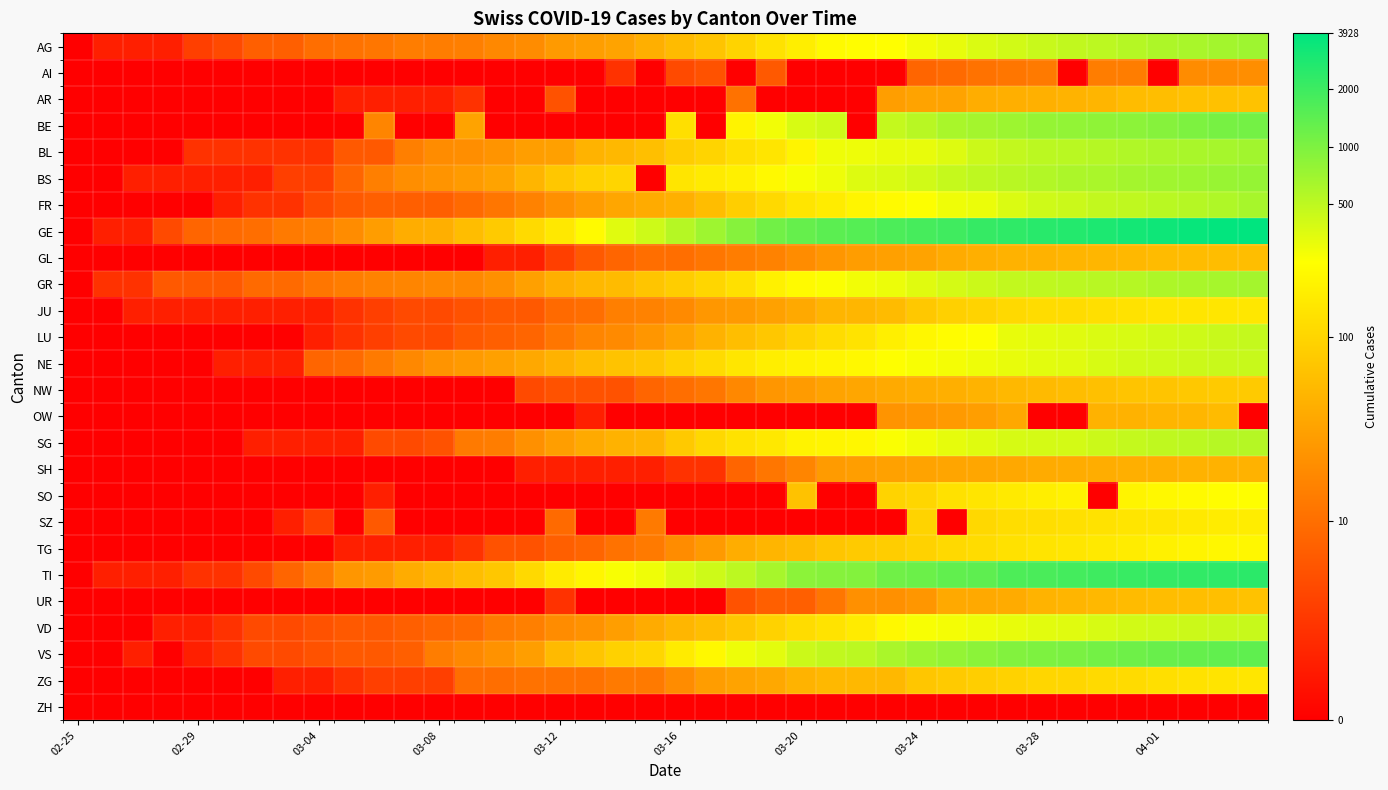

Reading left to right, transcribe all the data shown in this chart.

AG: 0.0	0.7	0.7	0.7	1.4	1.6	2.1	2.1	2.4	2.5	2.6	2.7	2.7	2.8	2.9	3.0	3.3	3.4	3.5	3.8	4.0	4.2	4.6	4.9	5.2	5.4	5.5	5.5	5.6	5.8	5.9	6.0	6.1	6.2	6.2	6.3	6.4	6.4	6.5	6.6
AI: 0.0	0.0	0.0	0.0	0.0	0.0	0.0	0.0	0.0	0.0	0.0	0.0	0.0	0.0	0.0	0.0	0.0	0.0	1.1	0.0	1.6	1.8	0.0	1.9	0.0	0.0	0.0	0.0	2.2	2.3	2.5	2.6	2.6	0.0	2.7	2.7	0.0	3.0	3.0	3.1
AR: 0.0	0.0	0.0	0.0	0.0	0.0	0.0	0.0	0.0	0.7	0.7	0.7	0.7	1.1	0.0	0.0	1.8	0.0	0.0	0.0	0.0	0.0	2.5	0.0	0.0	0.0	0.0	3.4	3.5	3.6	3.8	3.8	3.8	3.9	3.9	4.1	4.1	4.2	4.2	4.2
BE: 0.0	0.0	0.0	0.0	0.0	0.0	0.0	0.0	0.0	0.0	2.9	0.0	0.0	3.6	0.0	0.0	0.0	0.0	0.0	0.0	4.8	0.0	5.3	5.6	5.9	6.0	0.0	6.2	6.3	6.4	6.5	6.6	6.6	6.7	6.7	6.8	6.8	6.9	7.0	7.0
BL: 0.0	0.0	0.0	0.0	1.1	1.1	1.1	1.1	1.1	1.9	1.9	2.8	3.0	3.1	3.2	3.4	3.5	3.9	4.0	4.1	4.5	4.6	4.8	5.0	5.3	5.7	5.7	5.7	5.8	5.9	6.1	6.2	6.2	6.3	6.3	6.4	6.4	6.4	6.5	6.5
BS: 0.0	0.0	0.7	0.7	0.7	0.7	0.7	1.4	1.4	2.2	2.8	3.1	3.2	3.4	3.5	3.9	4.3	4.5	4.6	0.0	5.0	5.1	5.2	5.4	5.6	5.7	5.9	5.9	6.0	6.1	6.2	6.3	6.3	6.4	6.4	6.5	6.5	6.6	6.6	6.6
FR: 0.0	0.0	0.0	0.0	0.0	0.7	1.1	1.1	1.6	1.9	2.1	2.1	2.1	2.3	2.6	2.8	3.1	3.4	3.6	3.7	3.8	4.1	4.5	4.7	5.0	5.1	5.3	5.4	5.5	5.7	5.7	5.9	6.0	6.1	6.2	6.2	6.3	6.3	6.4	6.5
GE: 0.0	0.7	0.7	1.6	2.2	2.3	2.4	2.6	2.8	3.0	3.4	3.8	3.8	4.1	4.4	4.7	5.0	5.4	5.8	6.1	6.3	6.6	6.8	7.0	7.2	7.3	7.3	7.4	7.5	7.6	7.7	7.8	7.8	7.9	8.0	8.0	8.1	8.2	8.2	8.3
GL: 0.0	0.0	0.0	0.0	0.0	0.0	0.0	0.0	0.0	0.0	0.0	0.0	0.0	0.0	0.7	0.7	1.4	1.9	2.2	2.4	2.4	2.6	2.7	2.8	3.0	3.3	3.4	3.5	3.5	3.7	3.8	3.9	3.9	3.9	4.0	4.0	4.0	4.1	4.1	4.1
GR: 0.0	1.1	1.1	1.9	1.9	1.9	2.3	2.3	2.6	2.7	2.8	2.9	2.9	2.9	3.1	3.5	3.8	4.0	4.0	4.3	4.4	4.6	4.9	5.2	5.4	5.6	5.7	5.7	5.8	6.0	6.1	6.2	6.2	6.3	6.3	6.3	6.4	6.4	6.5	6.5
JU: 0.0	0.0	0.7	0.7	0.7	0.7	0.7	0.7	0.7	1.1	1.4	1.6	1.6	1.8	1.9	1.9	2.3	2.4	2.8	2.8	3.0	3.3	3.3	3.5	3.7	3.9	4.0	4.1	4.3	4.5	4.6	4.7	4.8	4.8	4.8	4.9	4.9	5.0	5.0	5.0
LU: 0.0	0.0	0.0	0.0	0.0	0.0	0.0	0.0	0.7	1.1	1.4	1.6	1.6	1.9	2.1	2.2	2.6	2.9	3.0	3.3	3.5	3.9	4.1	4.3	4.6	4.8	4.9	5.2	5.4	5.5	5.5	5.8	5.8	5.8	5.9	5.9	6.0	6.1	6.1	6.1
NE: 0.0	0.0	0.0	0.0	0.0	0.7	0.7	0.7	2.2	2.3	2.6	2.9	3.2	3.3	3.5	3.6	3.9	4.1	4.2	4.3	4.5	4.7	5.0	5.2	5.2	5.3	5.4	5.5	5.6	5.6	5.7	5.8	5.8	5.8	5.9	6.0	6.0	6.1	6.1	6.1
NW: 0.0	0.0	0.0	0.0	0.0	0.0	0.0	0.0	0.0	0.0	0.0	0.0	0.0	0.0	0.0	1.6	1.8	1.8	1.8	2.2	2.4	2.6	2.9	3.3	3.4	3.5	3.6	3.7	3.8	3.8	3.9	4.0	4.0	4.1	4.2	4.3	4.3	4.3	4.4	4.4
OW: 0.0	0.0	0.0	0.0	0.0	0.0	0.0	0.0	0.0	0.0	0.0	0.0	0.0	0.0	0.0	0.0	0.0	0.7	0.0	0.0	0.0	0.0	0.0	0.0	0.0	0.0	0.0	3.2	3.3	3.3	3.4	3.6	0.0	0.0	3.9	3.9	3.9	4.0	4.0	0.0
SG: 0.0	0.0	0.0	0.0	0.0	0.0	0.7	0.7	0.7	0.7	1.6	1.6	1.8	2.6	2.7	3.1	3.4	3.7	3.9	3.9	4.4	4.7	4.9	5.0	5.3	5.3	5.4	5.6	5.7	5.8	5.9	6.0	6.0	6.0	6.1	6.2	6.2	6.2	6.3	6.3
SH: 0.0	0.0	0.0	0.0	0.0	0.0	0.0	0.0	0.0	0.0	0.0	0.0	0.0	0.0	0.0	0.7	0.7	0.7	0.7	0.7	1.1	1.1	2.2	2.6	2.9	3.4	3.4	3.5	3.6	3.6	3.6	3.6	3.7	3.7	3.8	3.8	3.8	3.9	3.9	3.9
SO: 0.0	0.0	0.0	0.0	0.0	0.0	0.0	0.0	0.0	0.0	0.7	0.0	0.0	0.0	0.0	0.0	0.0	0.0	0.0	0.0	0.0	0.0	0.0	0.0	4.2	0.0	0.0	4.6	4.7	4.9	5.0	5.1	5.2	5.3	0.0	5.3	5.4	5.4	5.5	5.5
SZ: 0.0	0.0	0.0	0.0	0.0	0.0	0.0	0.7	1.4	0.0	1.9	0.0	0.0	0.0	0.0	0.0	2.3	0.0	0.0	2.6	0.0	0.0	0.0	0.0	0.0	0.0	0.0	0.0	4.6	0.0	4.7	4.8	4.8	4.9	4.9	4.9	5.0	5.0	5.1	5.1
TG: 0.0	0.0	0.0	0.0	0.0	0.0	0.0	0.0	0.0	0.7	0.7	0.7	0.7	1.1	1.8	1.8	2.1	2.2	2.5	2.6	3.0	3.3	3.8	3.9	4.1	4.3	4.4	4.4	4.5	4.7	4.8	4.9	4.9	5.0	5.1	5.1	5.2	5.3	5.3	5.4
TI: 0.0	0.7	0.7	0.7	1.1	1.1	1.6	2.2	2.6	3.3	3.4	3.7	3.9	4.1	4.3	4.7	5.1	5.3	5.6	5.7	5.9	6.1	6.2	6.5	6.7	6.8	6.9	7.1	7.1	7.2	7.2	7.4	7.5	7.5	7.6	7.6	7.7	7.7	7.8	7.8
UR: 0.0	0.0	0.0	0.0	0.0	0.0	0.0	0.0	0.0	0.0	0.0	0.0	0.0	0.0	0.0	0.0	1.1	0.0	0.0	0.0	0.0	0.0	1.8	2.1	2.1	2.6	3.1	3.1	3.3	3.7	3.7	3.7	3.9	3.9	4.0	4.1	4.1	4.1	4.1	4.2
VD: 0.0	0.0	0.0	0.7	0.7	1.1	1.6	1.6	1.8	1.9	1.9	2.1	2.2	2.3	2.6	2.8	3.0	3.2	3.4	3.7	4.0	4.1	4.3	4.6	4.8	4.9	5.1	5.4	5.6	5.6	5.7	5.8	5.8	5.8	5.9	6.0	6.0	6.1	6.1	6.1
VS: 0.0	0.0	0.7	0.0	0.7	1.1	1.6	1.6	1.8	1.9	1.9	2.1	2.7	2.9	3.2	3.4	4.0	4.3	4.5	4.6	5.1	5.4	5.7	5.8	6.1	6.2	6.3	6.4	6.6	6.7	6.8	6.9	6.9	6.9	7.0	7.1	7.1	7.2	7.2	7.2
ZG: 0.0	0.0	0.0	0.0	0.0	0.0	0.0	0.7	0.7	1.1	1.4	1.4	1.4	2.4	2.4	2.5	2.5	2.5	2.6	2.6	3.0	3.4	3.5	3.6	3.9	4.0	4.0	4.0	4.3	4.4	4.5	4.6	4.6	4.6	4.7	4.7	4.8	4.9	4.9	5.0
ZH: 0.0	0.0	0.0	0.0	0.0	0.0	0.0	0.0	0.0	0.0	0.0	0.0	0.0	0.0	0.0	0.0	0.0	0.0	0.0	0.0	0.0	0.0	0.0	0.0	0.0	0.0	0.0	0.0	0.0	0.0	0.0	0.0	0.0	0.0	0.0	0.0	0.0	0.0	0.0	0.0